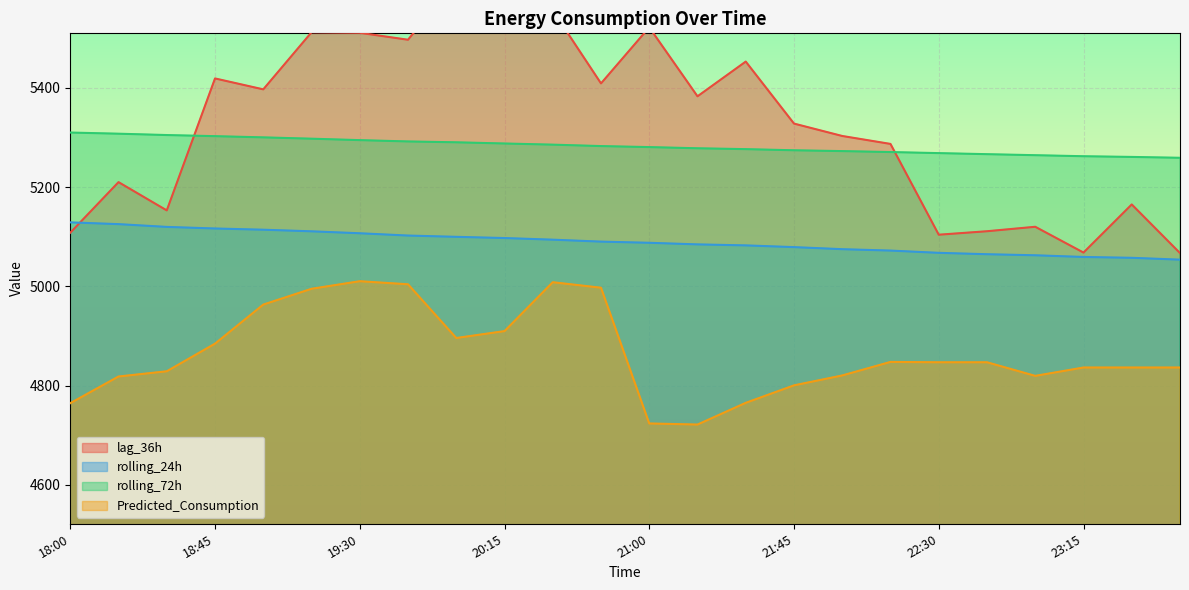

What value does the lag_36h series have at 19:15?

5512.0